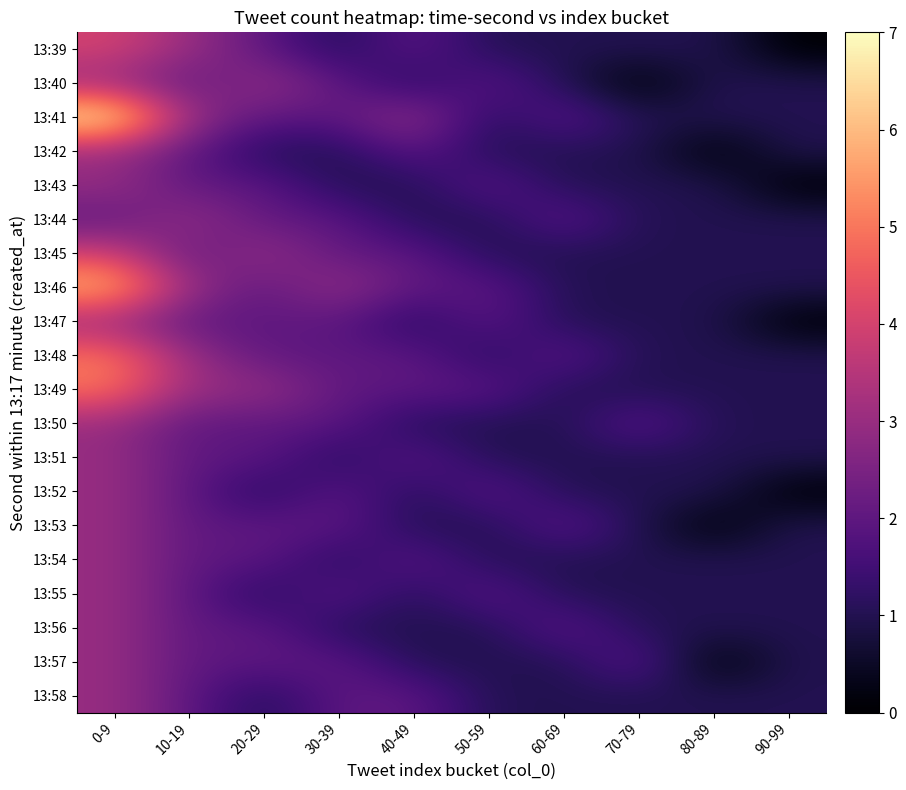

At how many categories does at least one series exceed 6?

1